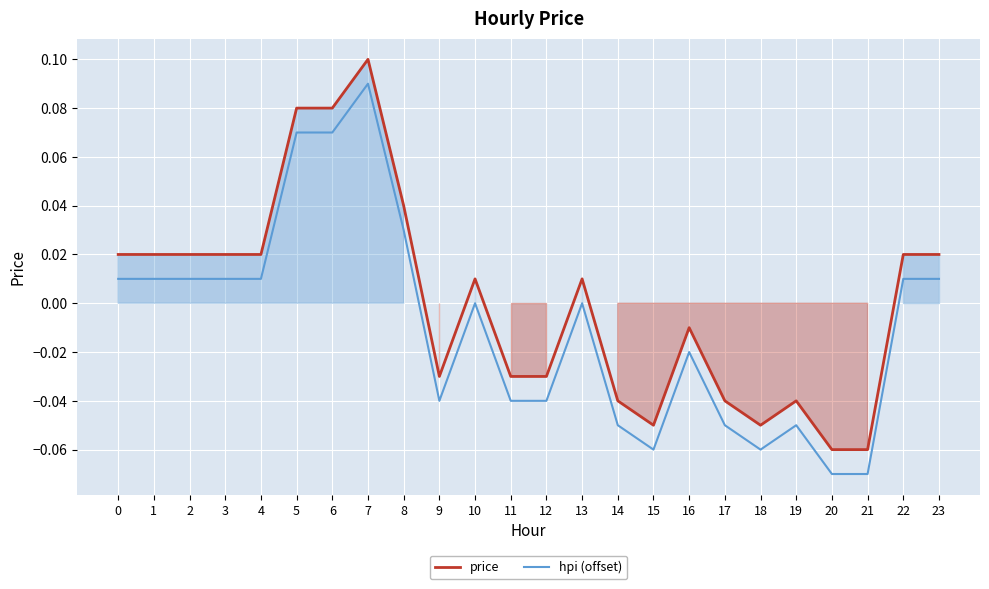

What is the minimum value for hpi (offset)?

-0.1